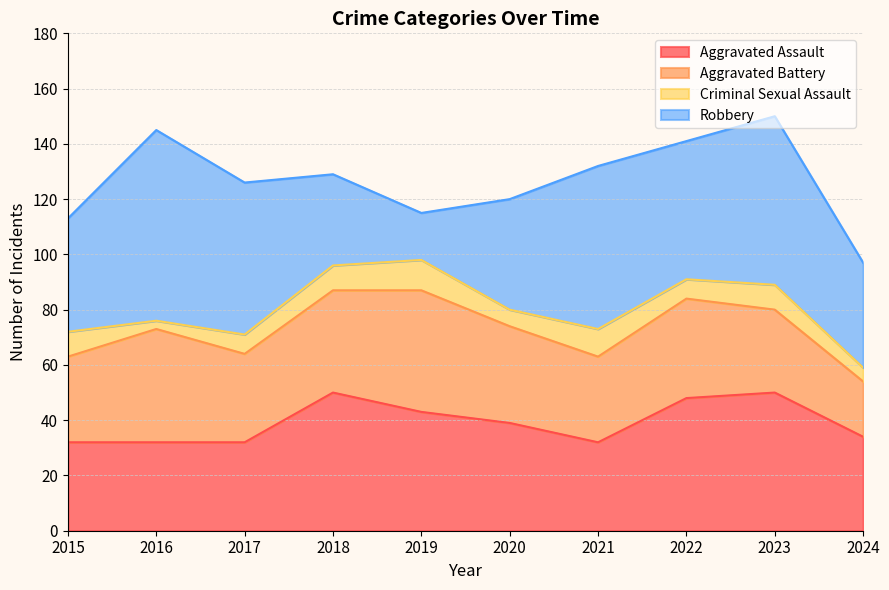

Which series has the largest total across all categories?

Robbery